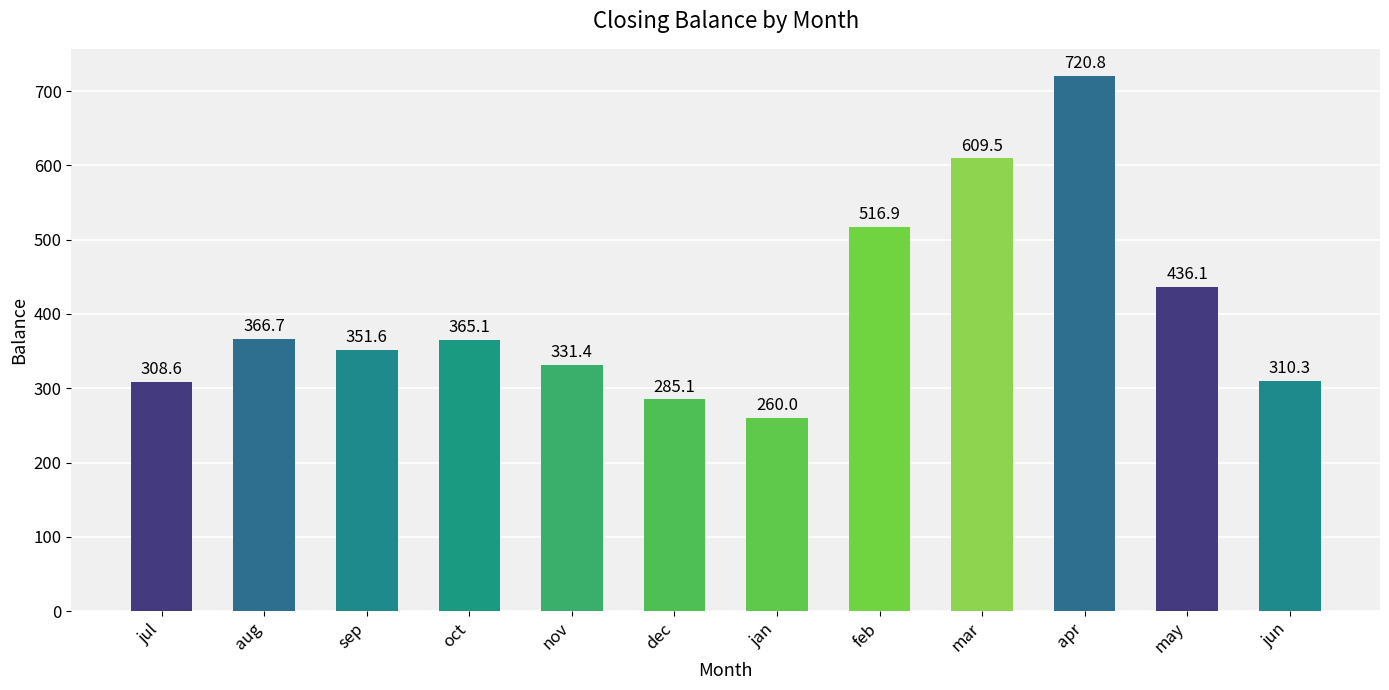

Are the bars grouped side by side (vs. stacked)?

No